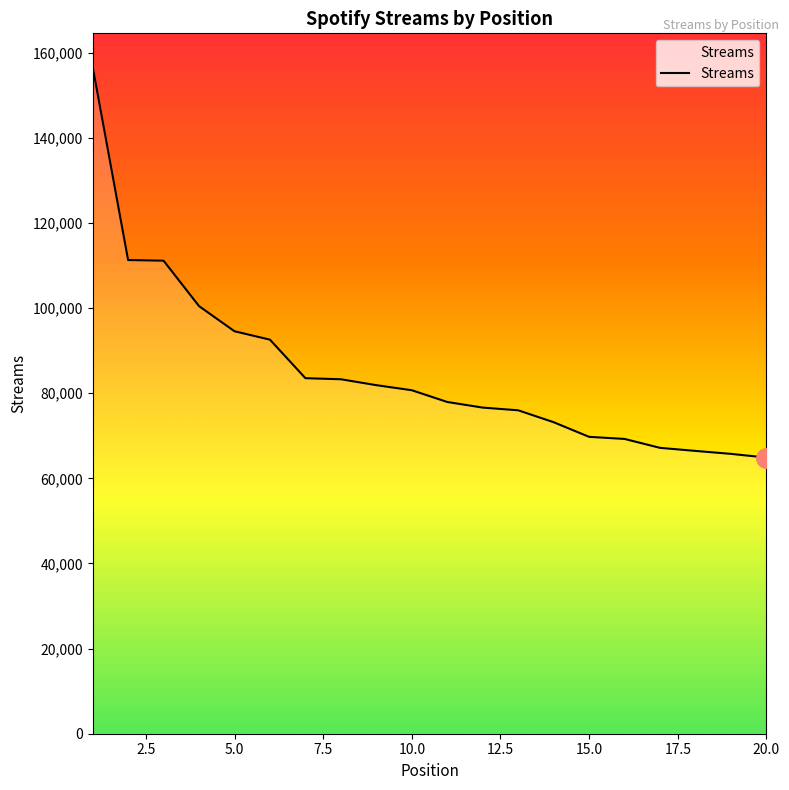

What is the greatest value displayed?

156743